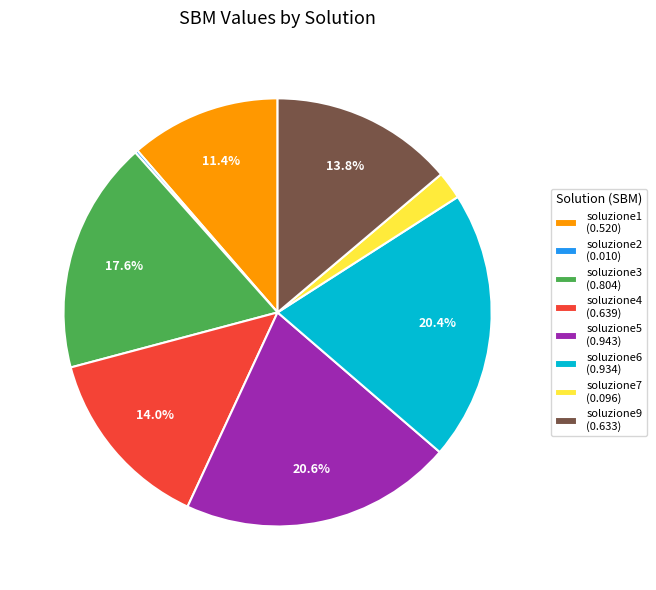

Is soluzione3 the majority of the pie?

No